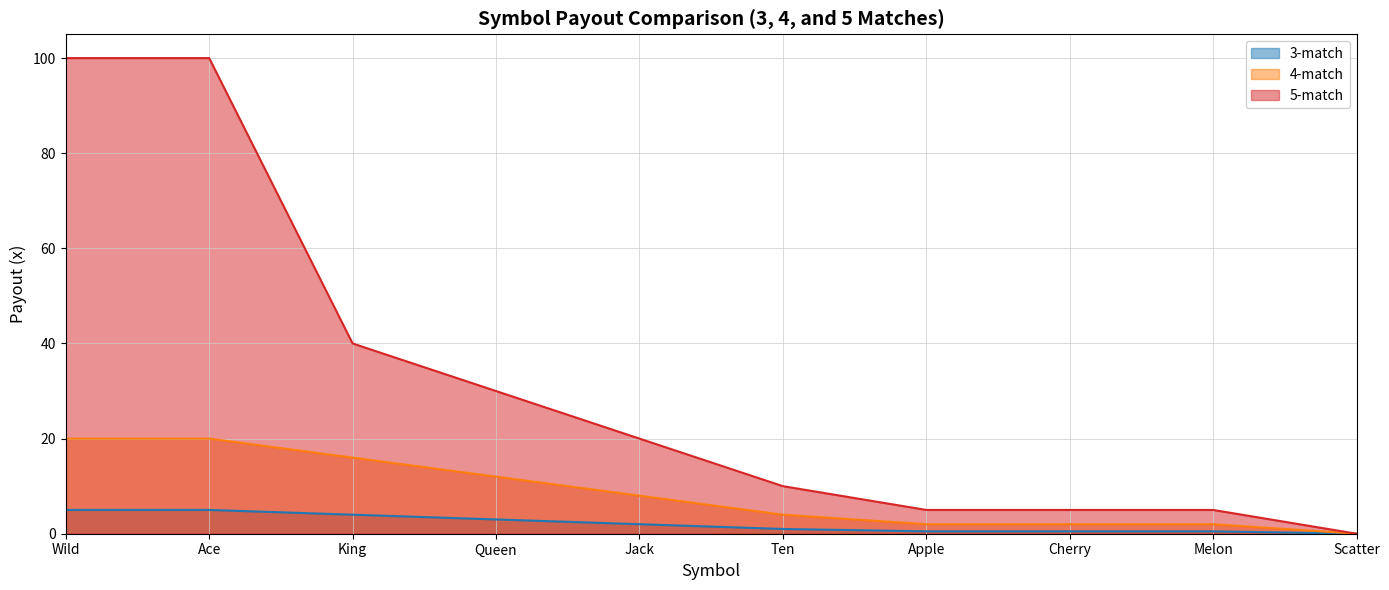

What is the difference between the 5-match values at King and Apple?

35.0